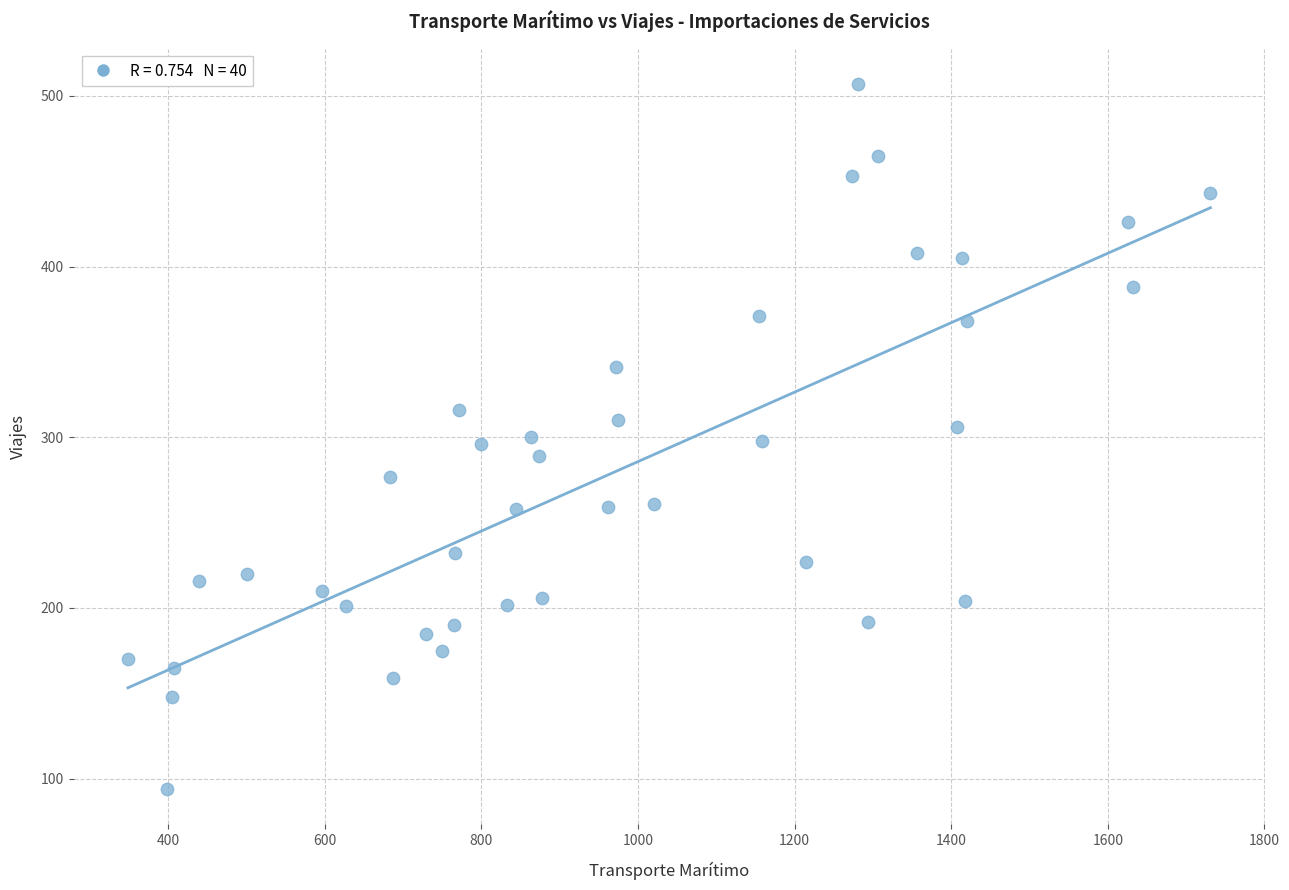

What is the range of X values (max minus min)?

1382